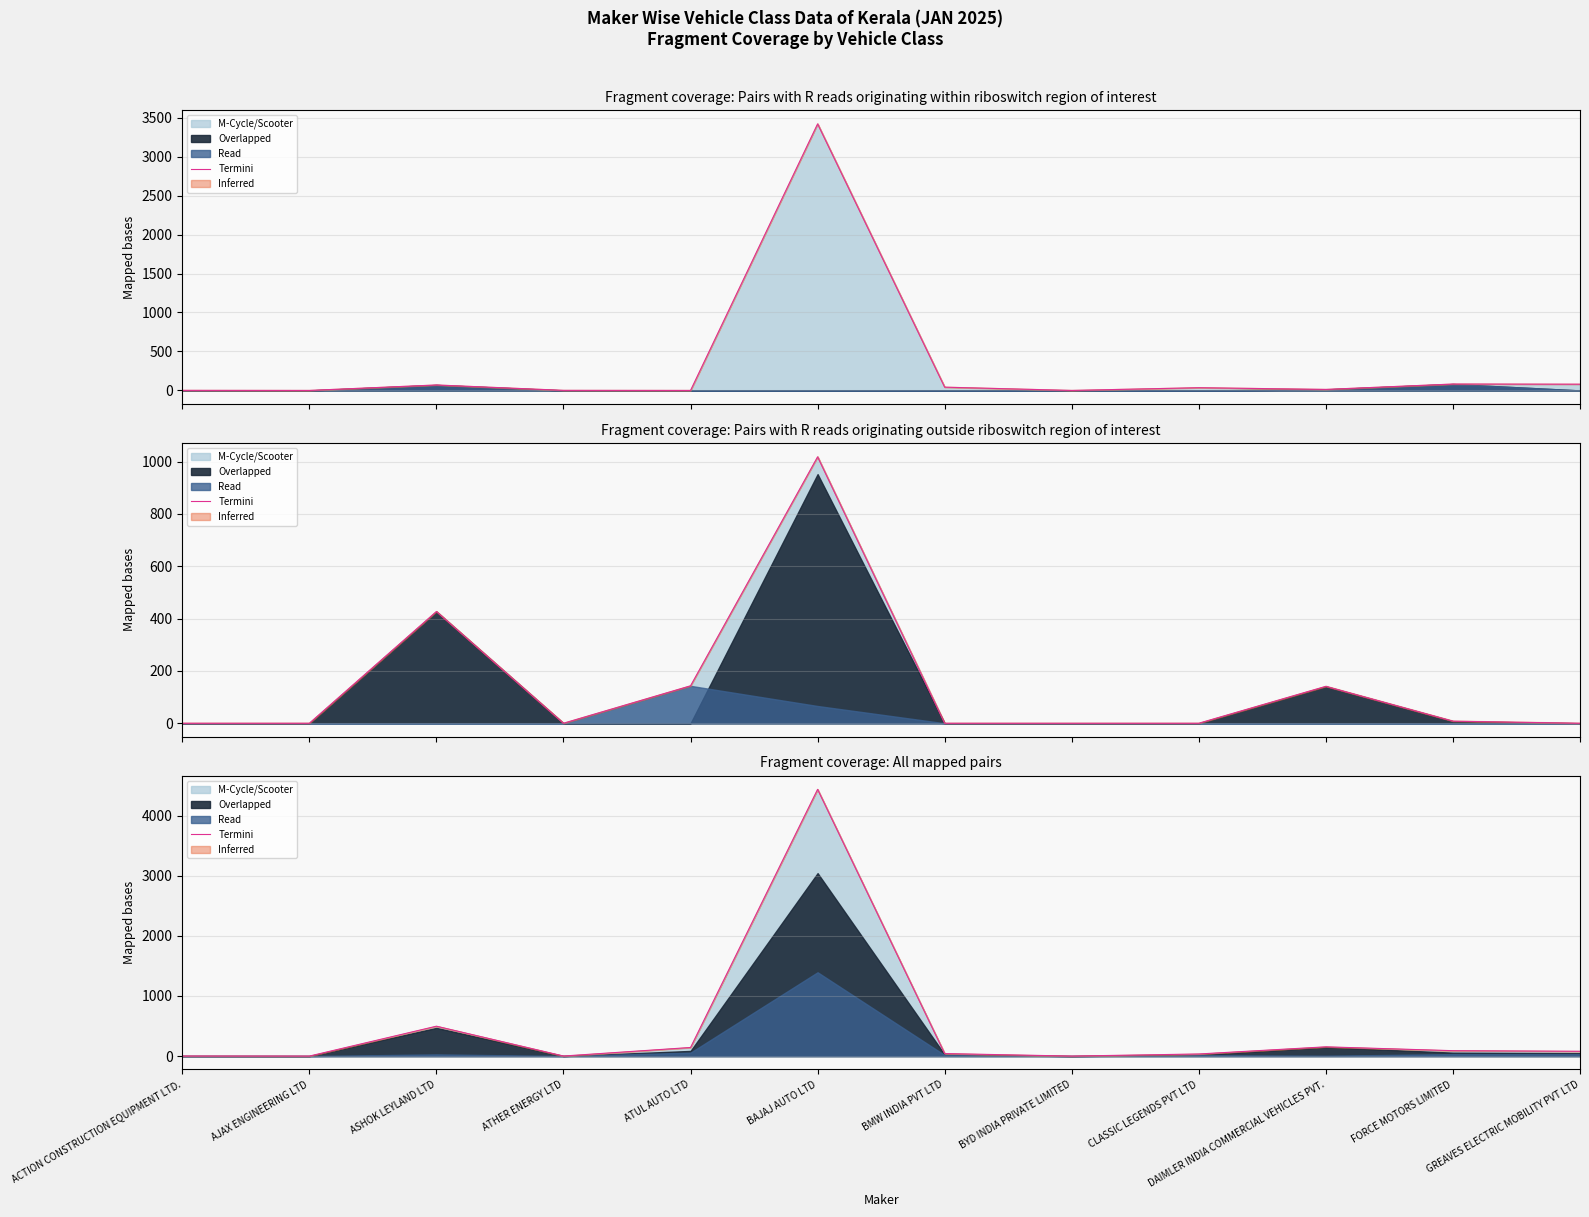

How many lines are shown in the chart?

1